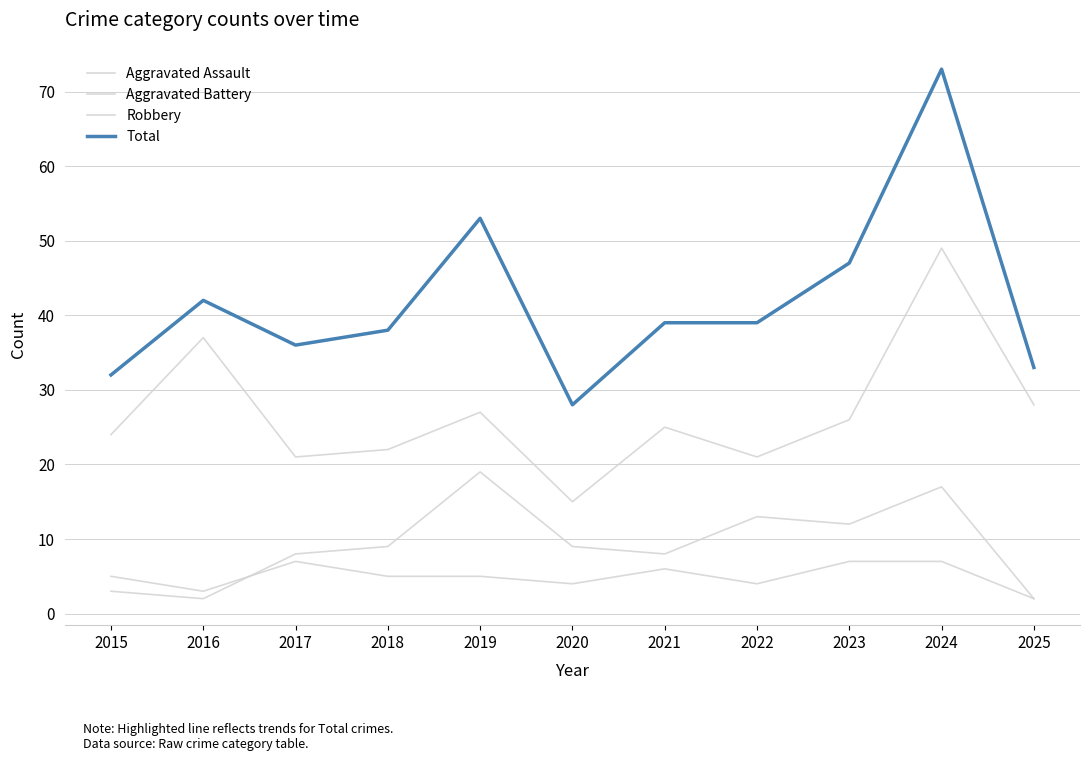

Does the chart display data point markers on the line(s)?

No